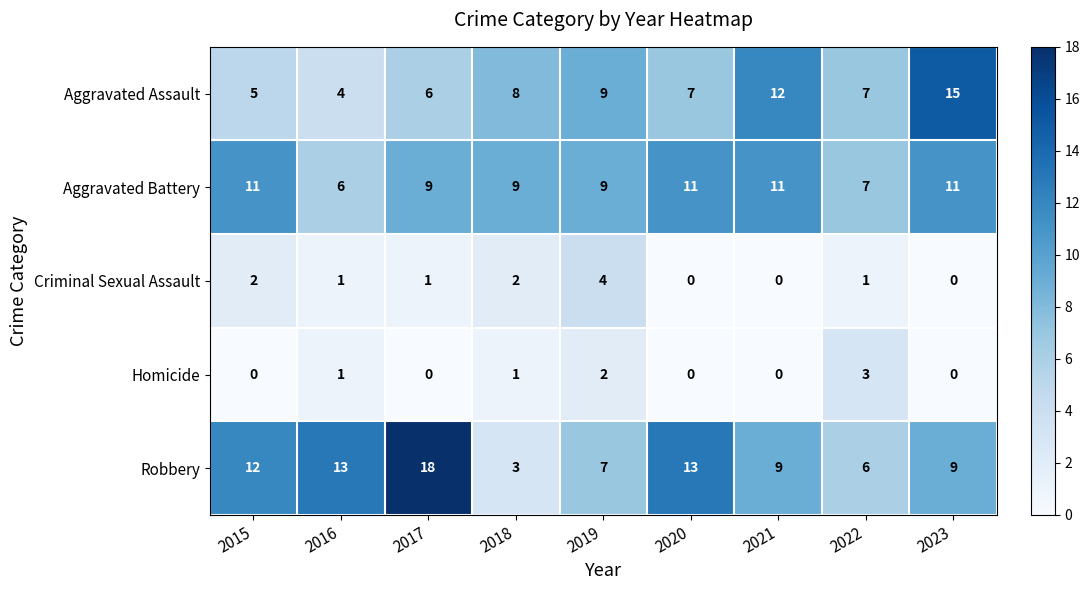

True or false: Homicide has a value of 0 at 2023.

True